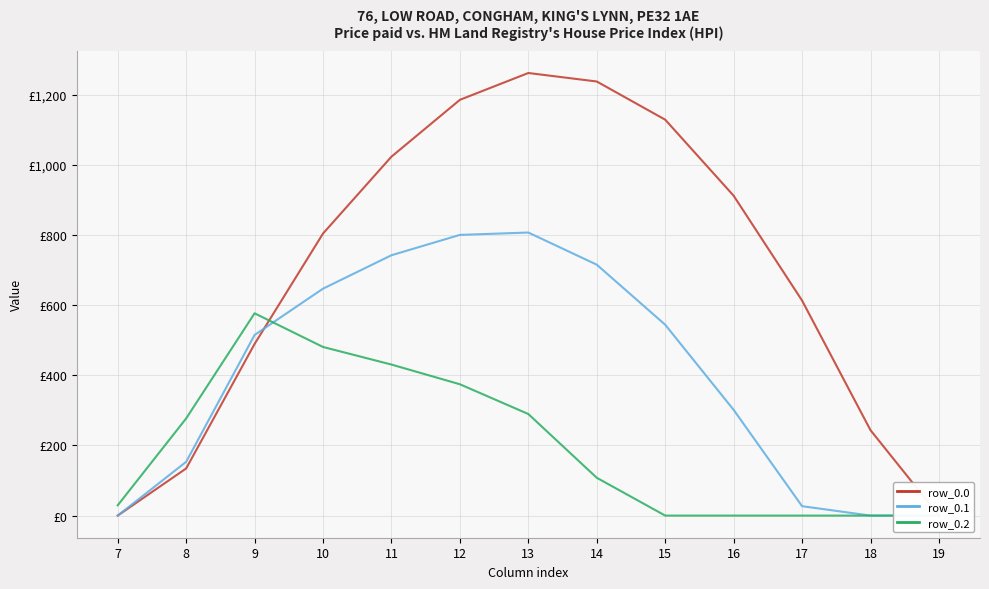

Which category has the highest value across all series?

13